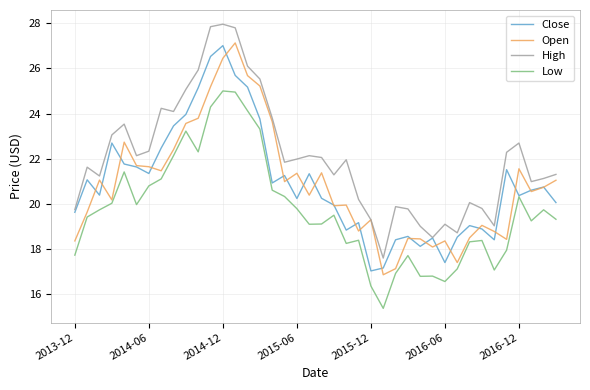

True or false: High and Low intersect in this chart.

False